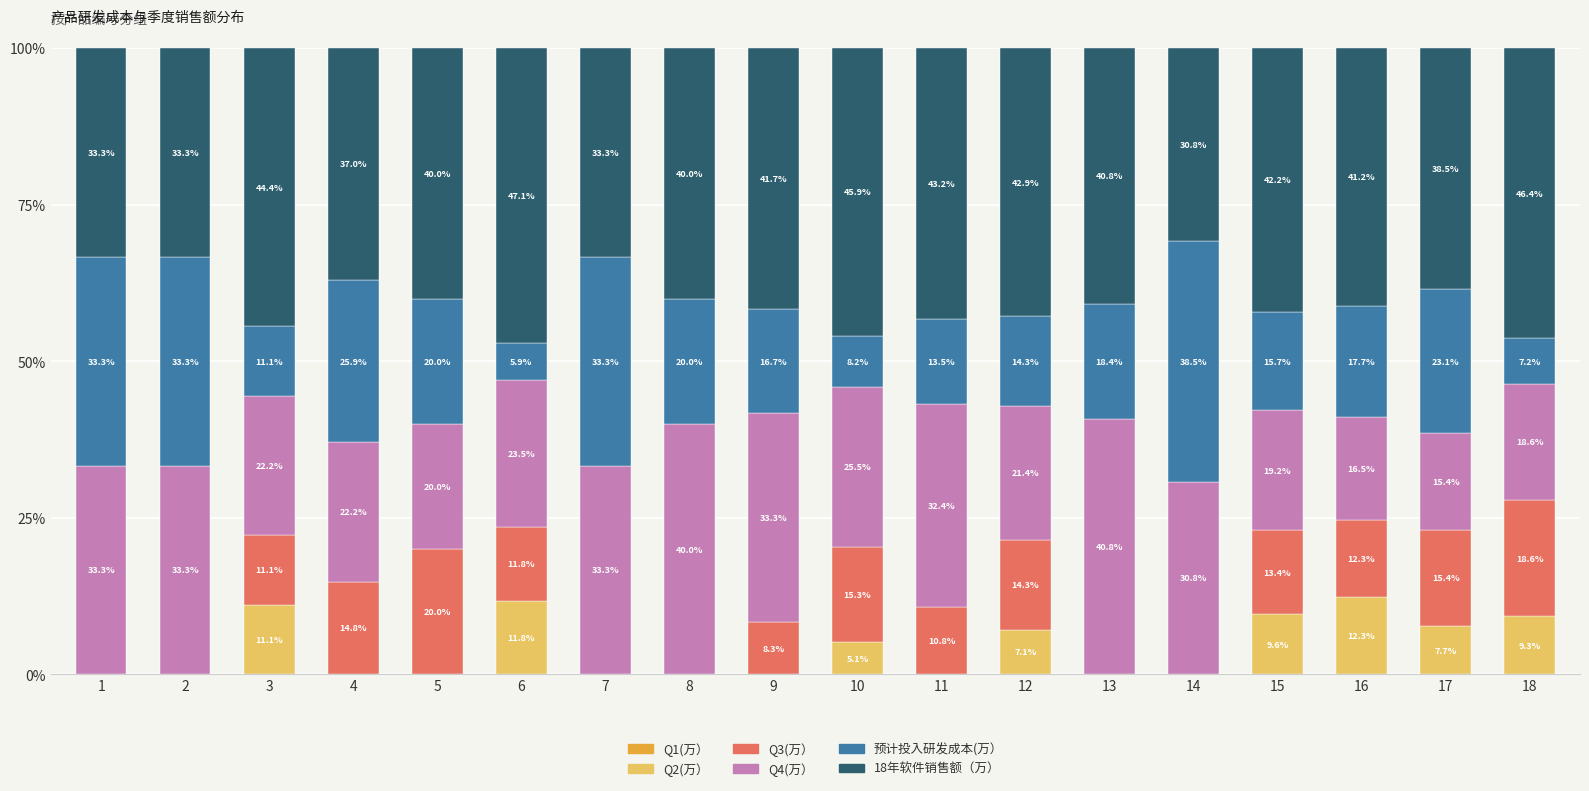

Which category has the highest value in the Q2(万） series?

16